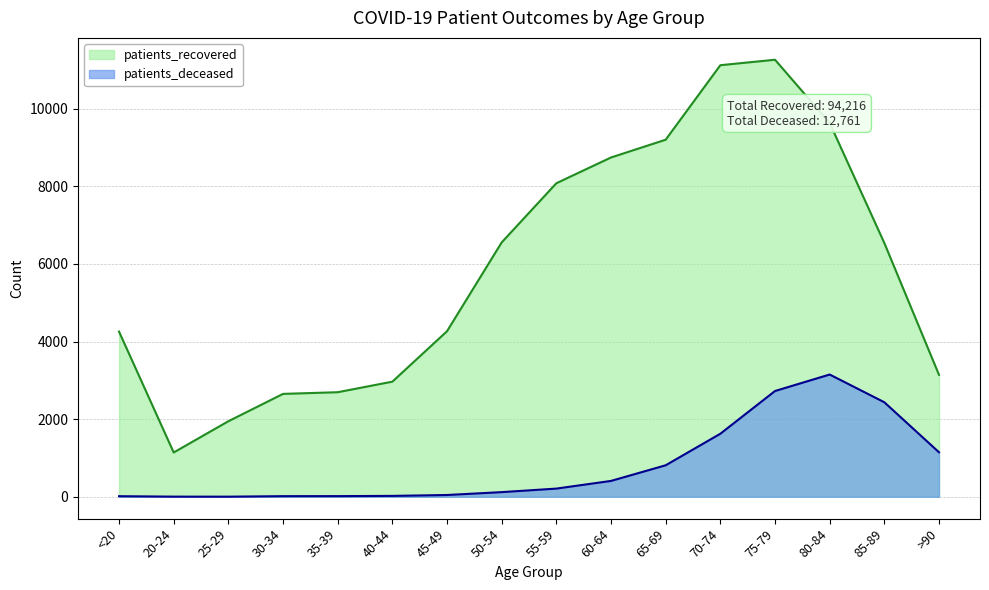

How many data points in patients_recovered are less than 6540?

8